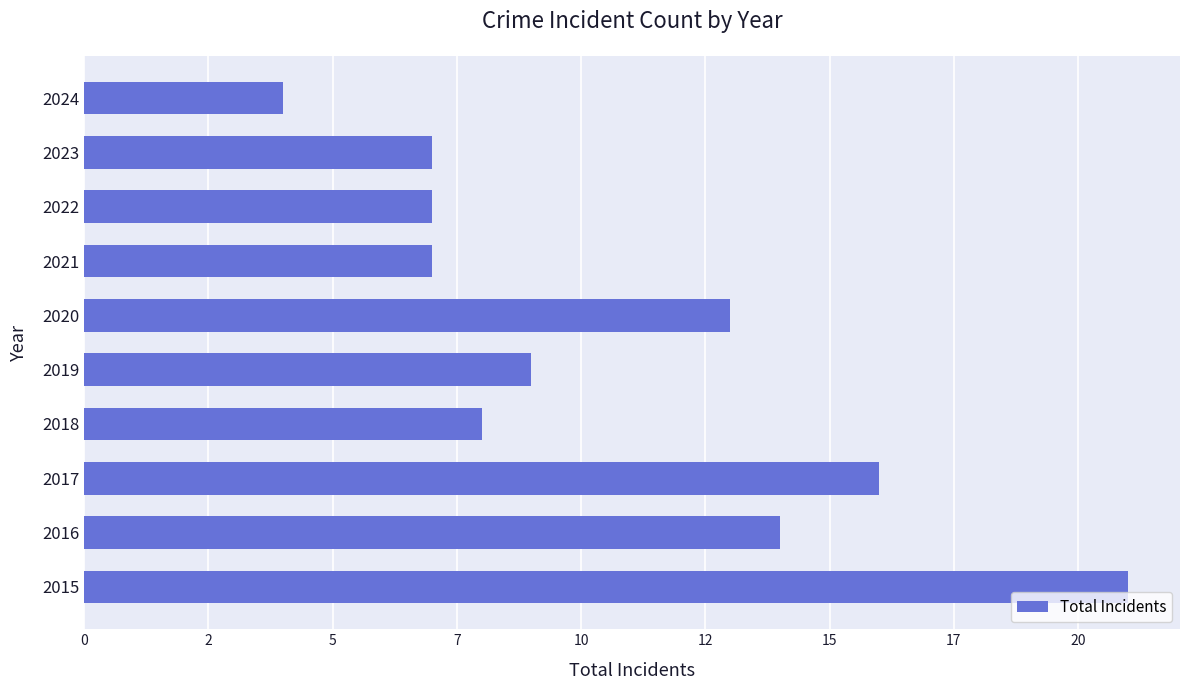

Are the bars horizontal?

Yes